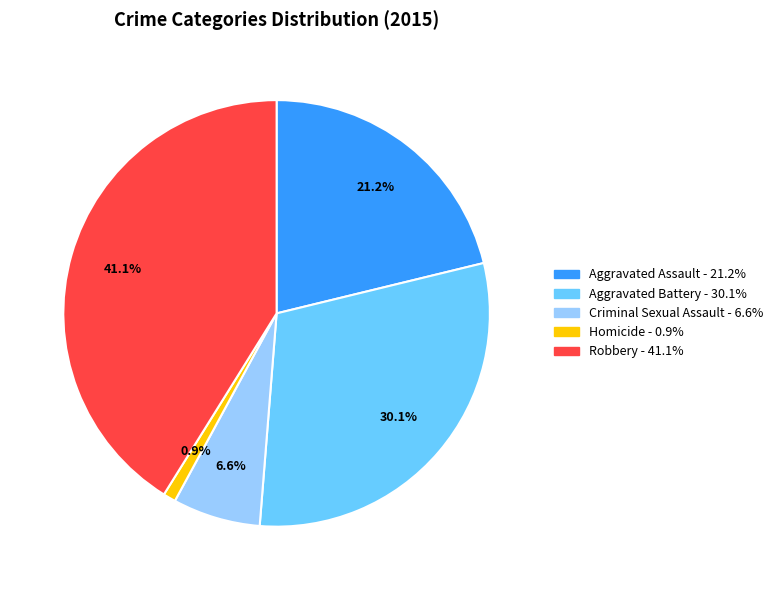

Which category has the biggest portion of the pie?

Robbery